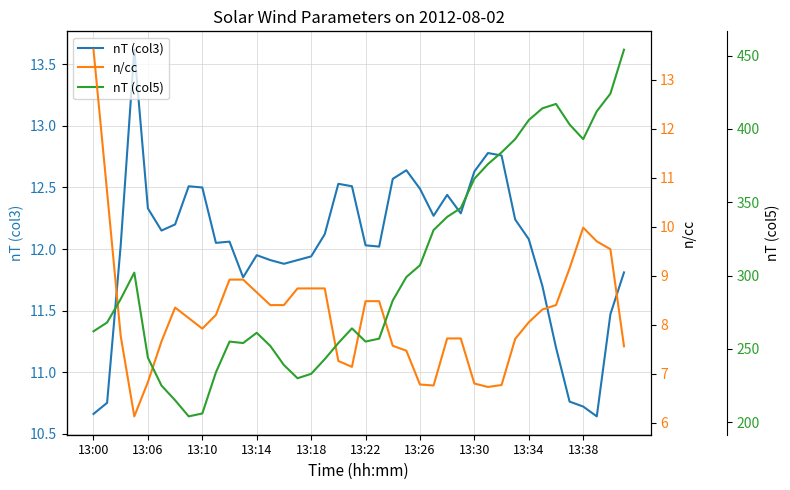

How many lines are shown in the chart?

3